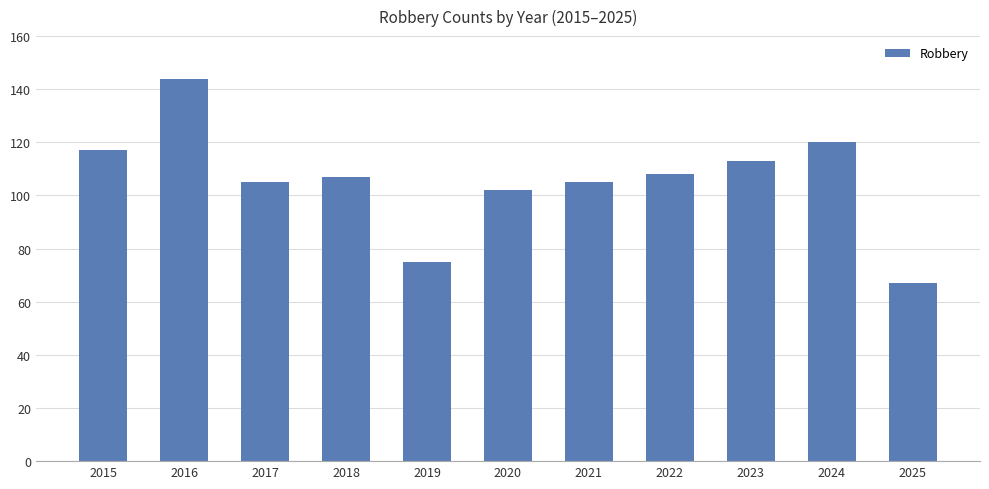

What is the sum of all values?

1163